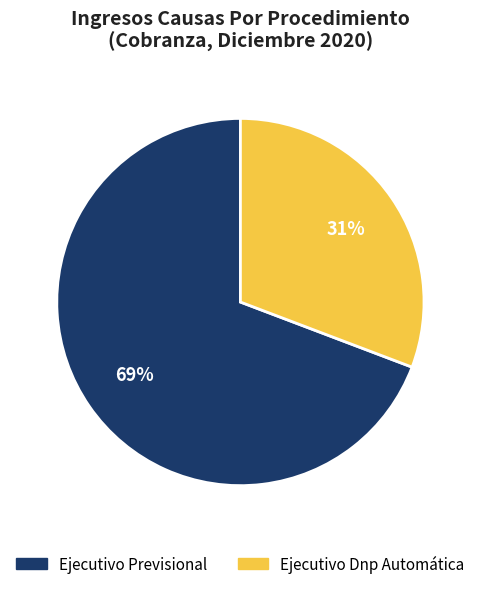

The Ejecutivo Dnp Automática slice represents 31% of the pie. True or false?

True